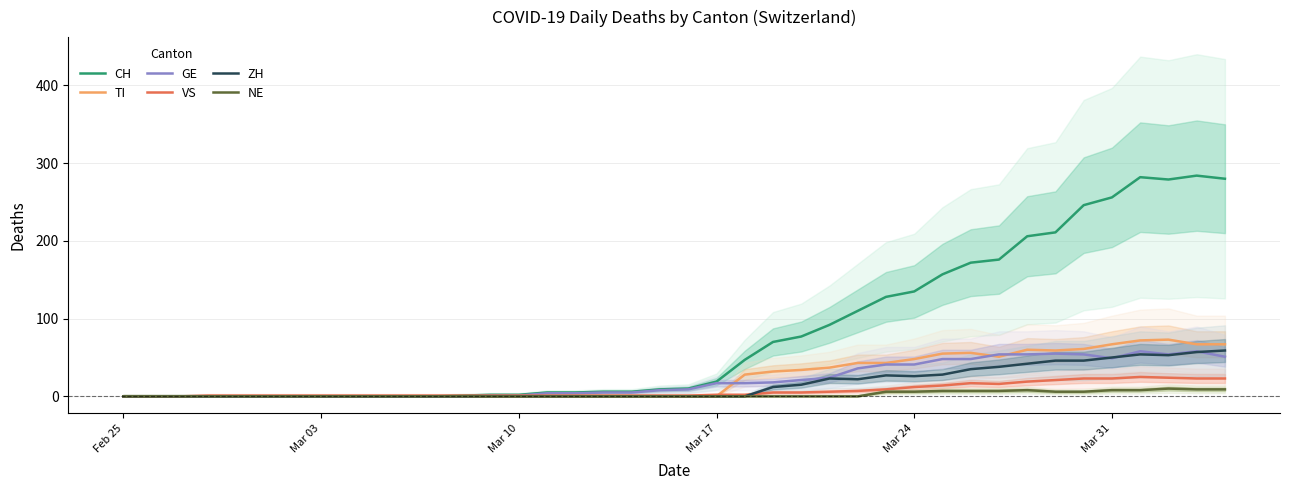

What is the maximum value for VS?

25